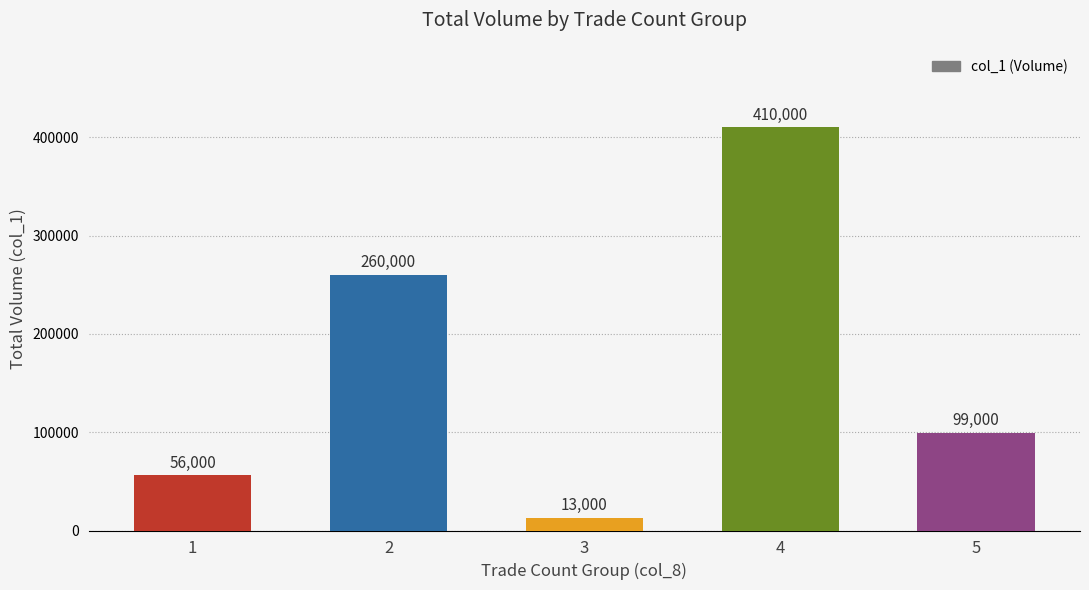

Reading left to right, transcribe all the data shown in this chart.

1=56000	2=260000	3=13000	4=410000	5=99000